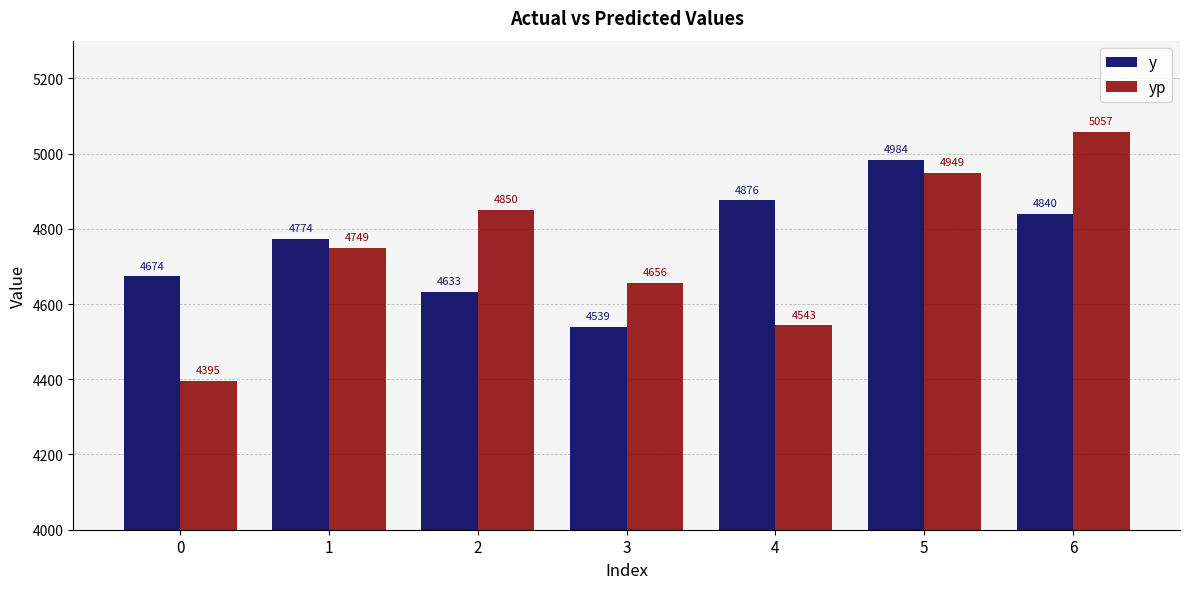

List the labels in order of yp value, smallest first.

0, 4, 3, 1, 2, 5, 6